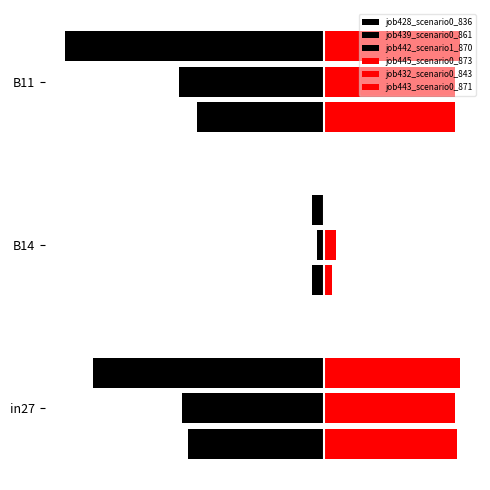

What is the maximum value shown in the chart?

0.7